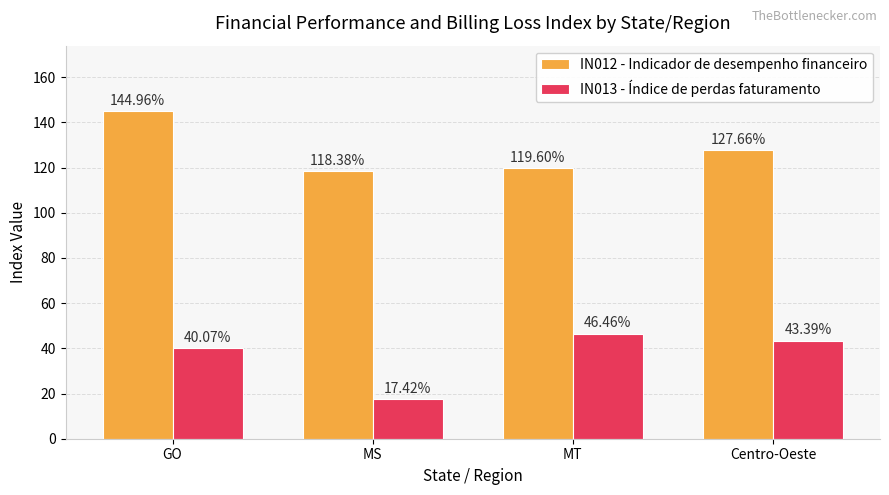

True or false: IN012 - Indicador de desempenho financeiro has a value of 119.6 at MT.

True